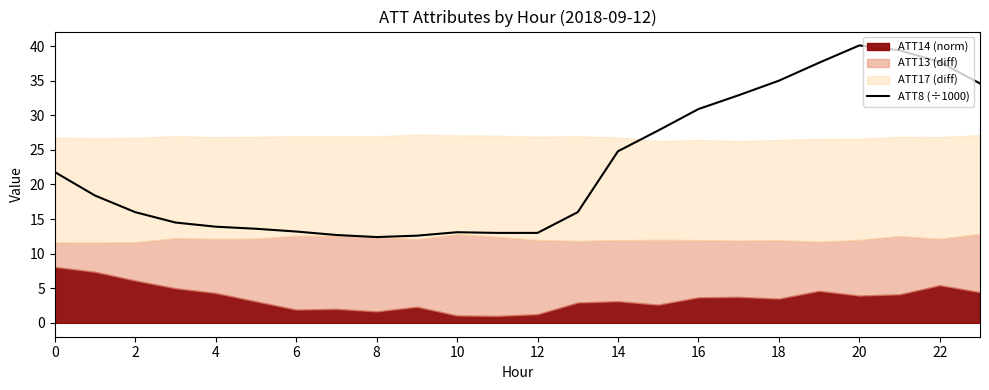

What is the approximate value at 18?

35.0